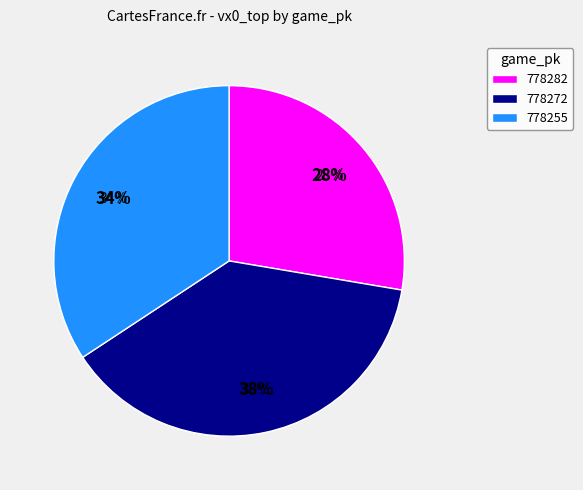

Rank the categories by value from lowest to highest.

778282, 778255, 778272